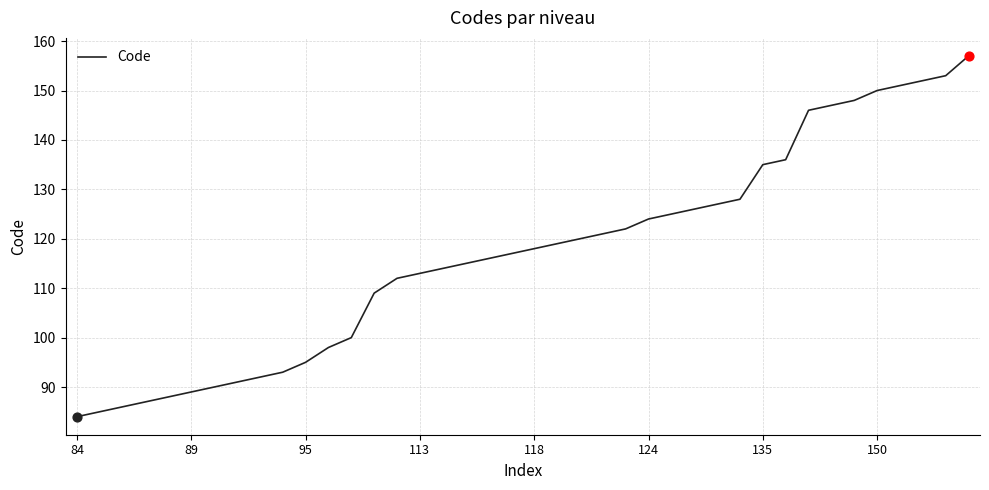

What is the difference between the maximum and minimum values?

73